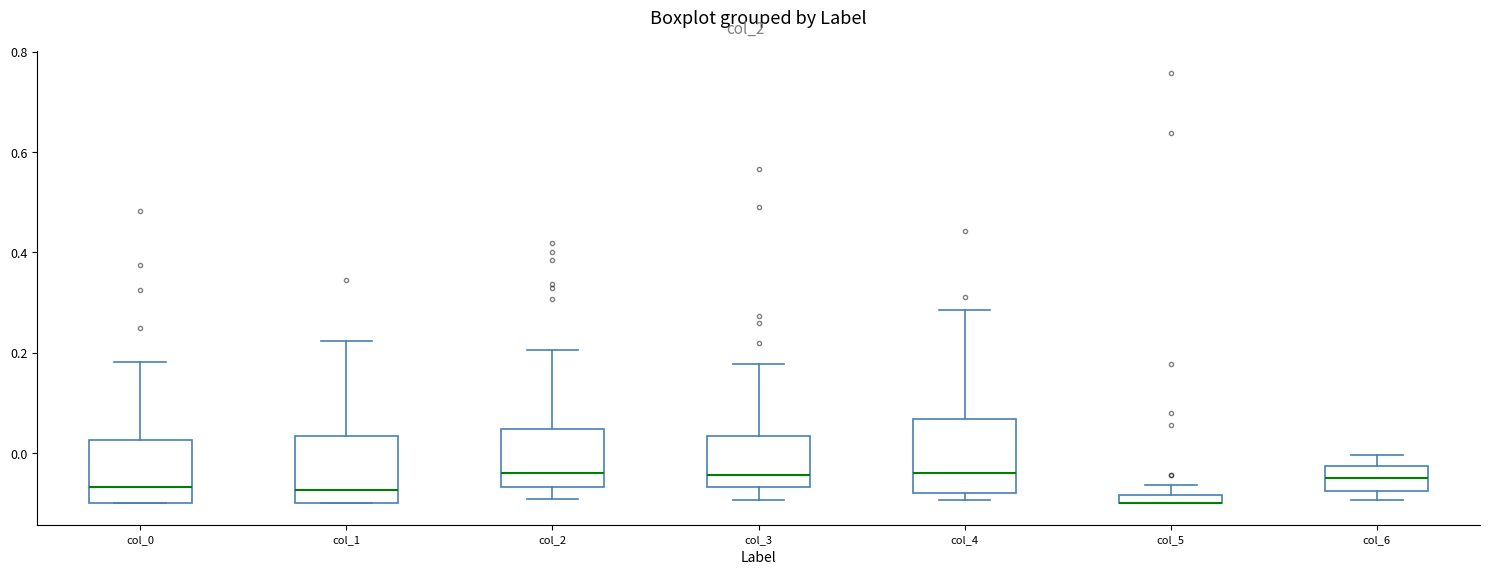

Where does the lower whisker of the box for col_3 end on the y-axis? The values are not printed on the chart, so give them approximately, as read against the axis.

-0.10